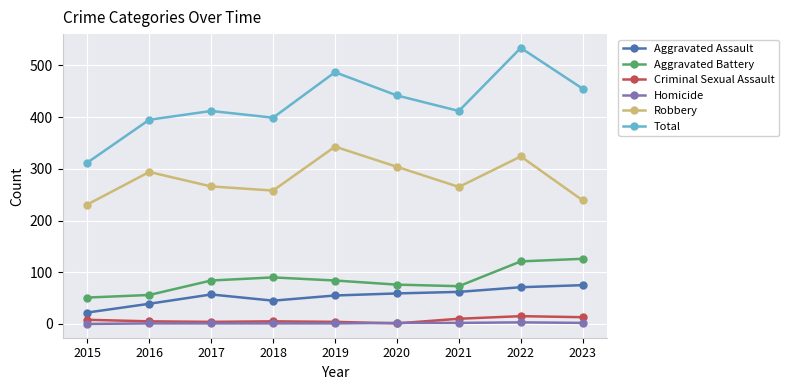

Which series changed the most between 2015 and 2021?

Total